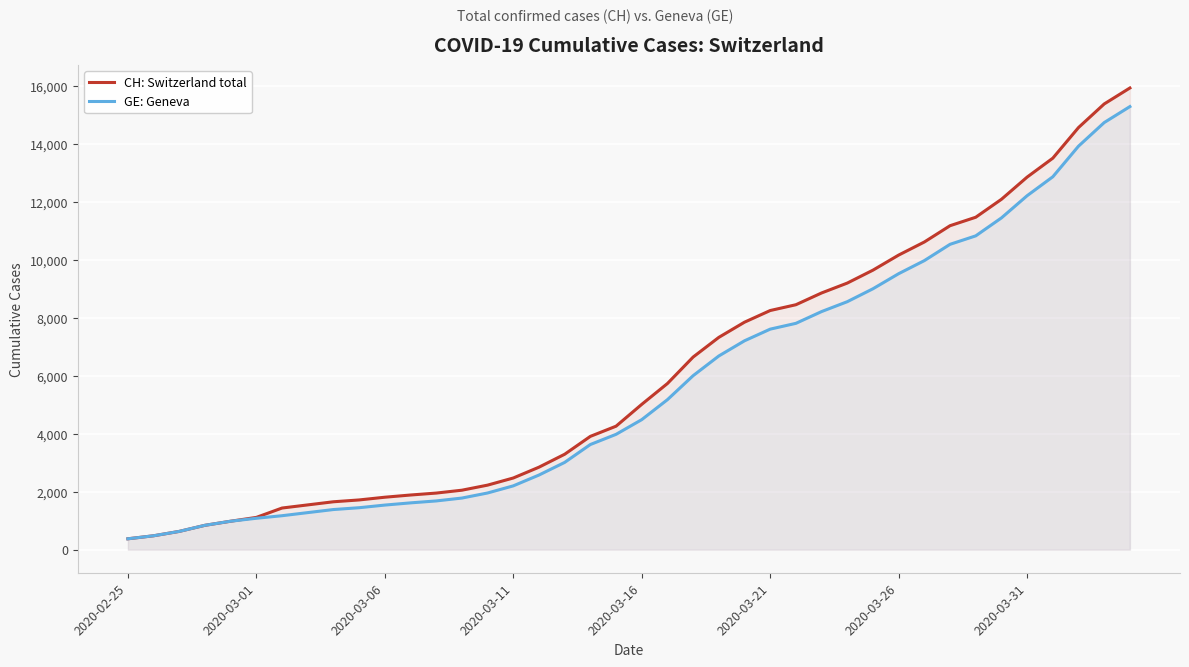

What is the sum of the GE: Geneva values at 2020-03-16 and 2020-03-21?

12092